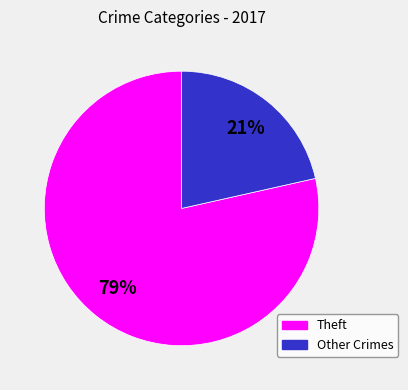

To the nearest percent, what is the average slice percentage?

50%